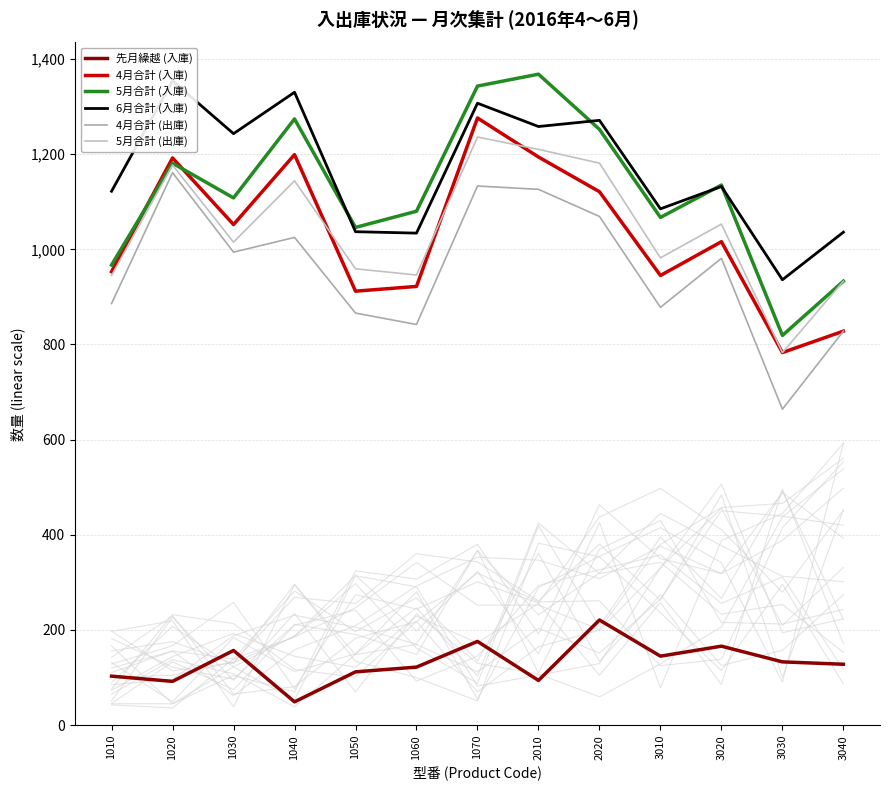

True or false: 4月合計 (入庫) and 4月合計 (出庫) cross at least once.

False